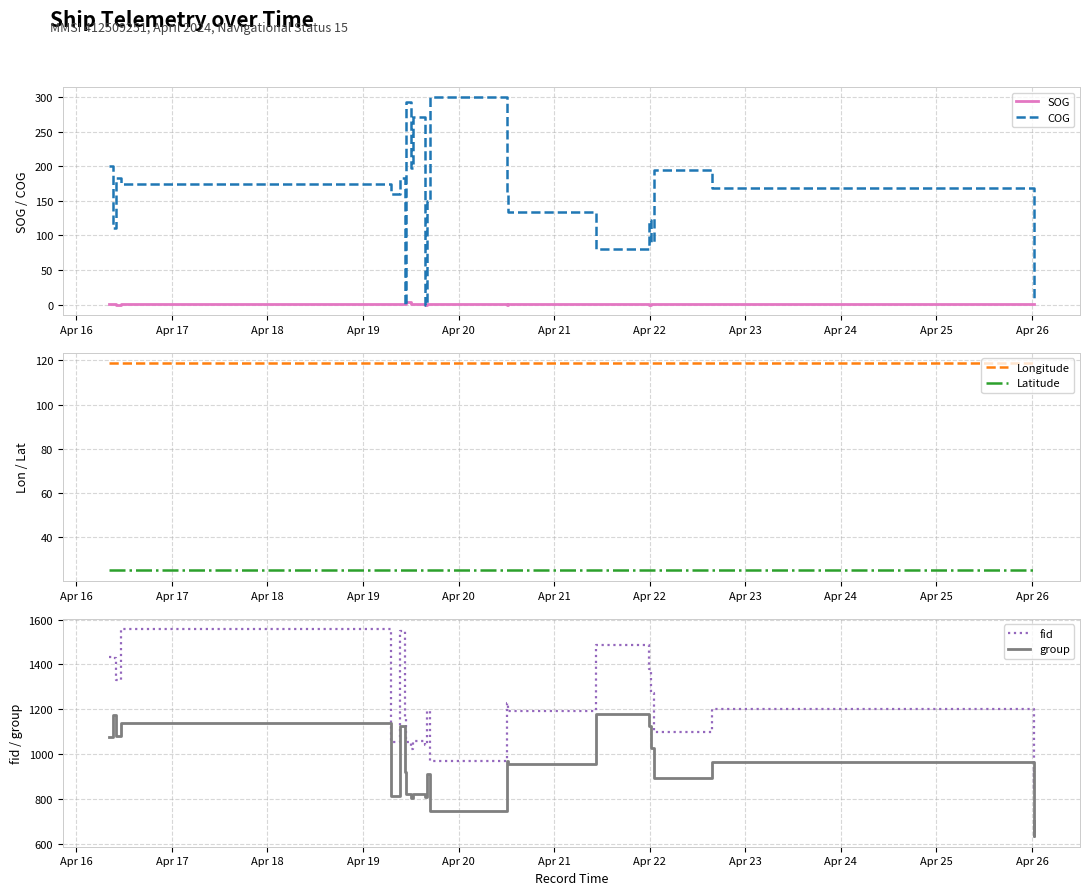

How many lines are shown in the chart?

6